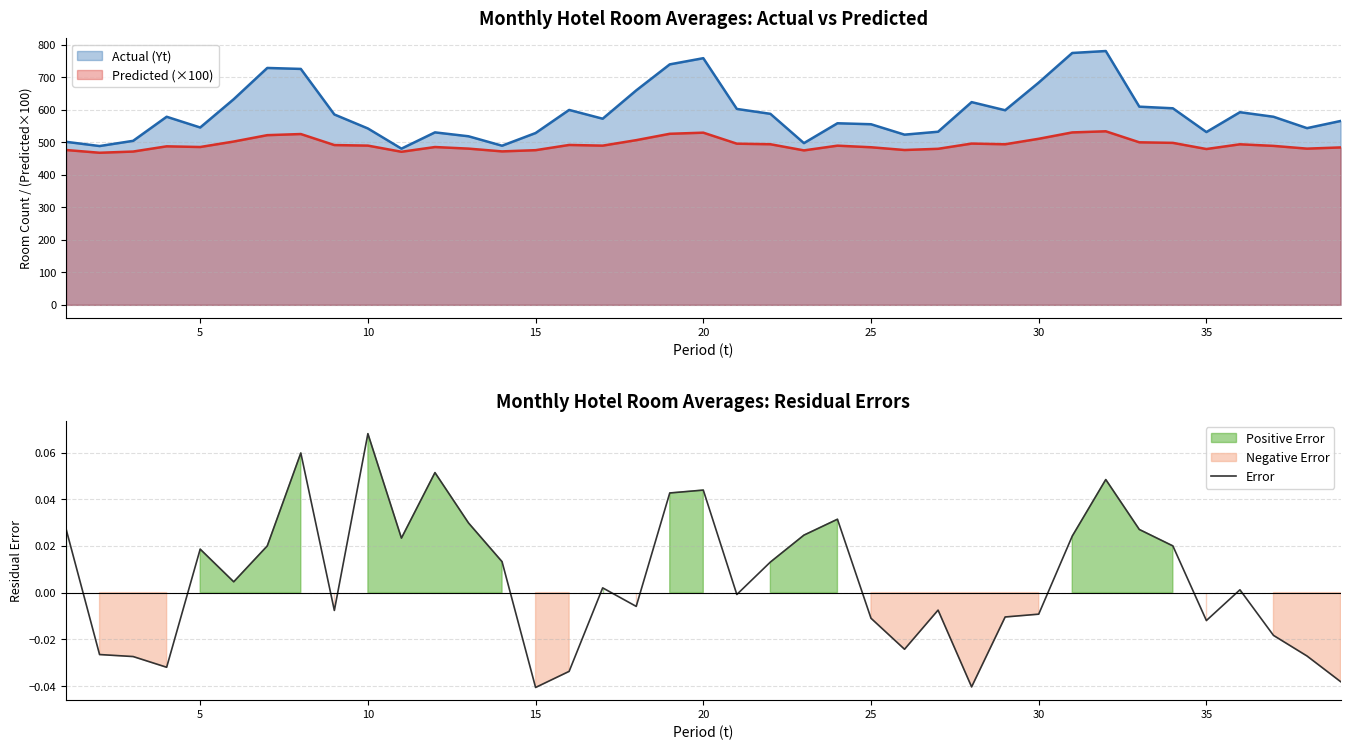

What is the lowest value of the Actual (Yt) series?

480.0